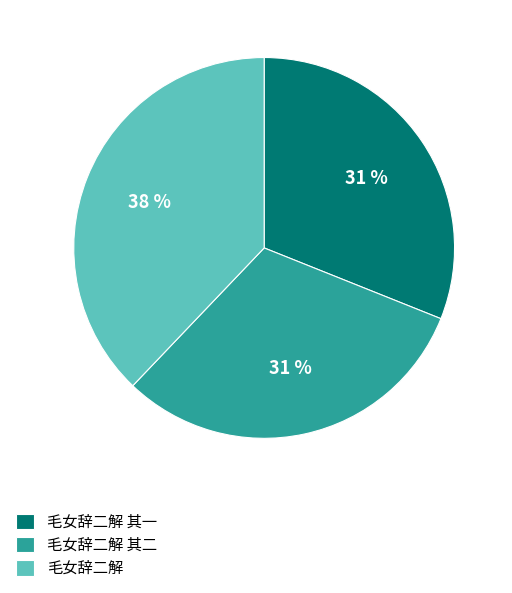

Between 毛女辞二解 其二 and 毛女辞二解, which is larger?

毛女辞二解